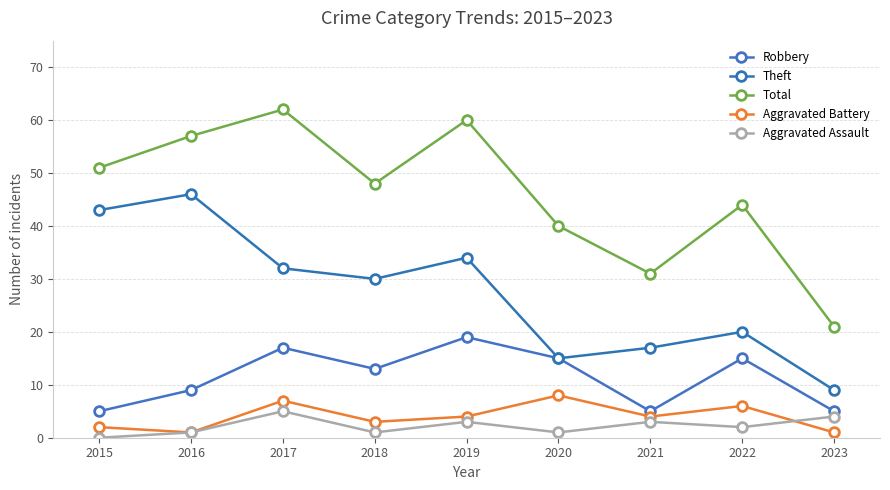

What is the value of the Aggravated Assault point at the 8th from the left?

2